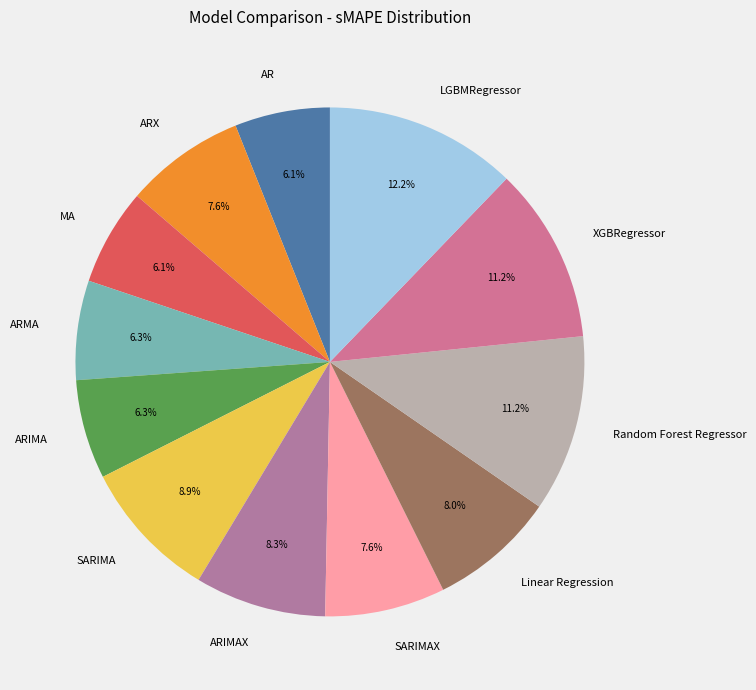

True or false: XGBRegressor accounts for 1% of the total.

False